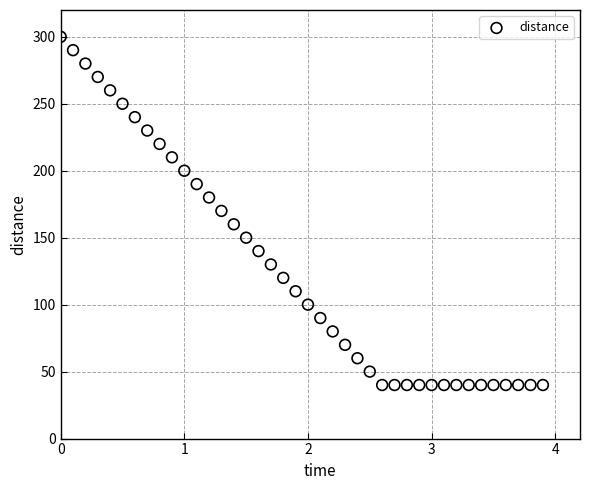

What is the range of Y values (max minus min)?

260